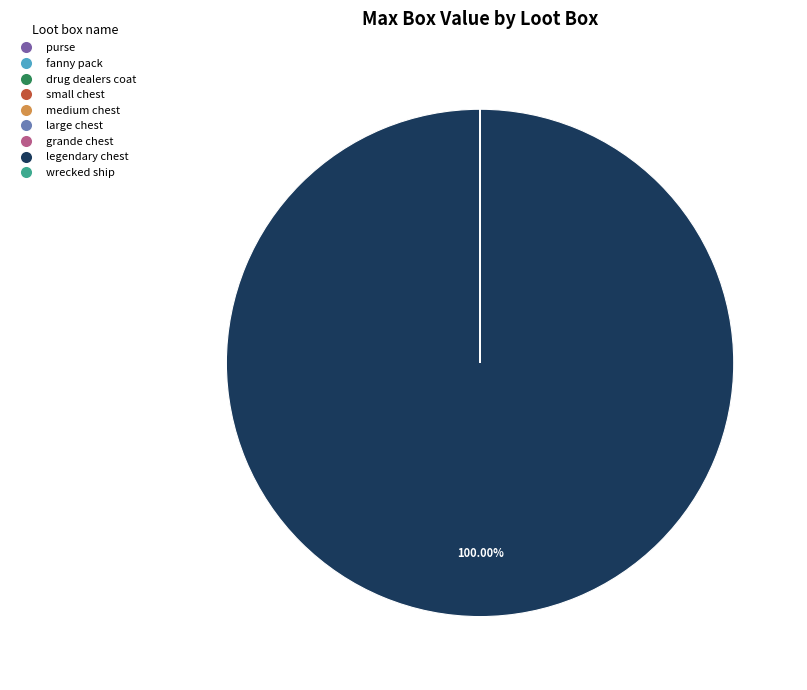

Which slice represents more than half of the pie?

legendary chest